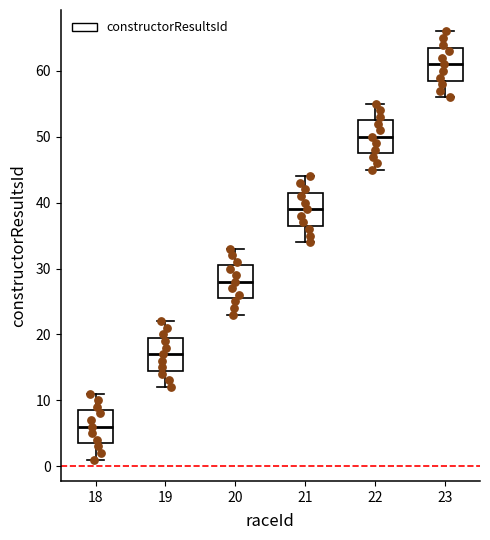

Reading left to right, transcribe this box plot: for each box, give where its median line is, the range the box spans, and where its two whiskers end, as read against the y-axis. The values are not printed on the chart, so give them approximately, as read against the axis.

18: median 6, box 4 to 9, whiskers 1 to 11
19: median 17, box 15 to 20, whiskers 12 to 22
20: median 28, box 26 to 31, whiskers 23 to 33
21: median 39, box 37 to 42, whiskers 34 to 44
22: median 50, box 48 to 53, whiskers 45 to 55
23: median 61, box 59 to 64, whiskers 56 to 66